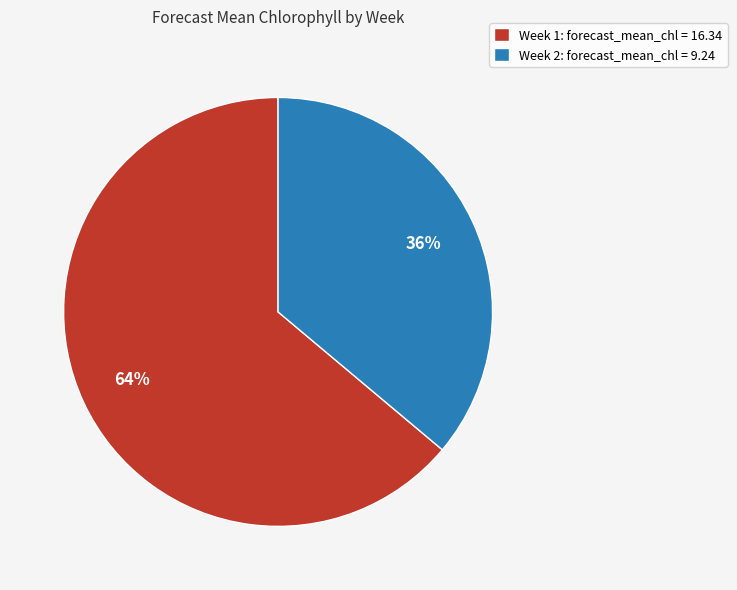

How many segments does this pie chart have?

2